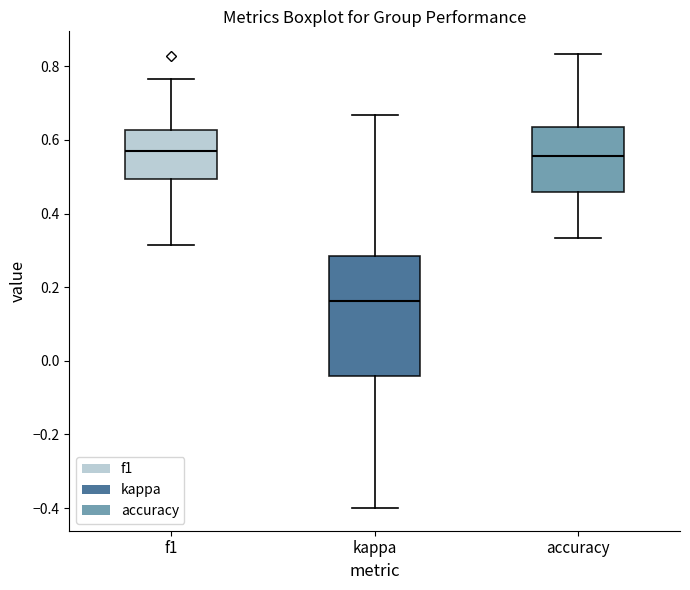

Reading left to right, transcribe this box plot: for each box, give where its median line is, the range the box spans, and where its two whiskers end, as read against the y-axis. The values are not printed on the chart, so give them approximately, as read against the axis.

f1: median 0.56, box 0.50 to 0.62, whiskers 0.32 to 0.76
kappa: median 0.16, box -0.04 to 0.28, whiskers -0.40 to 0.66
accuracy: median 0.56, box 0.46 to 0.64, whiskers 0.34 to 0.84